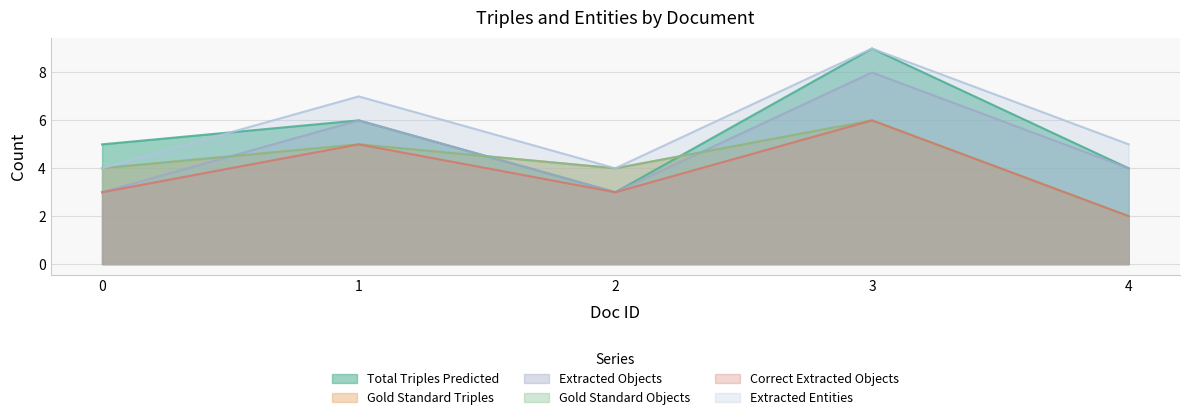

Rank the categories by Total Triples Predicted value from lowest to highest.

2, 4, 0, 1, 3